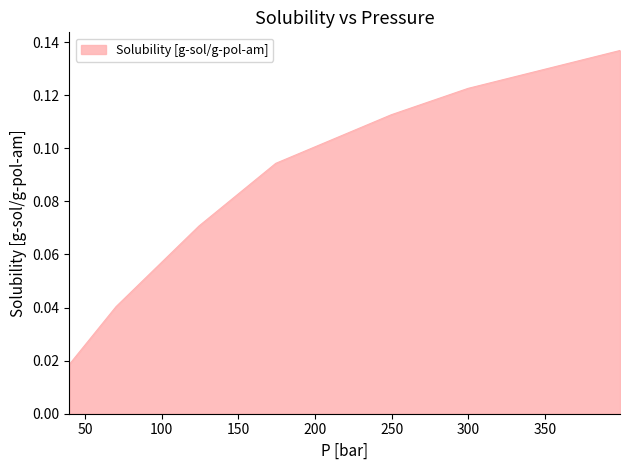

What is the sum of all values?

0.6